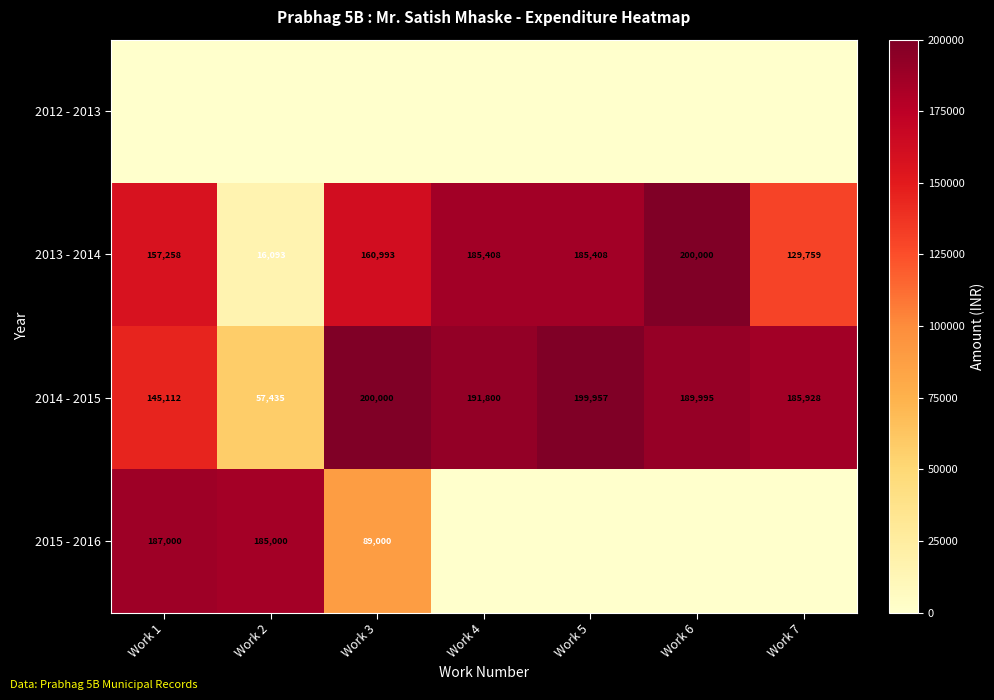

What is the difference between the 2013 - 2014 values at Work 4 and Work 3?

24415